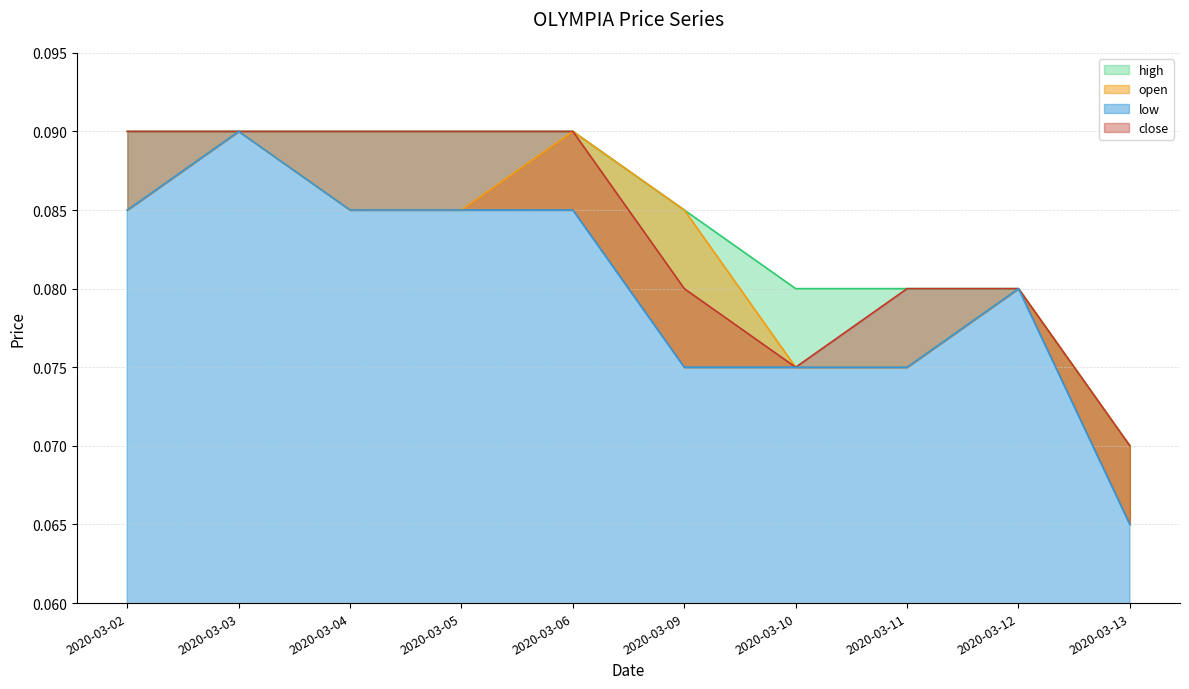

Where is the first local minimum for close?

2020-03-10